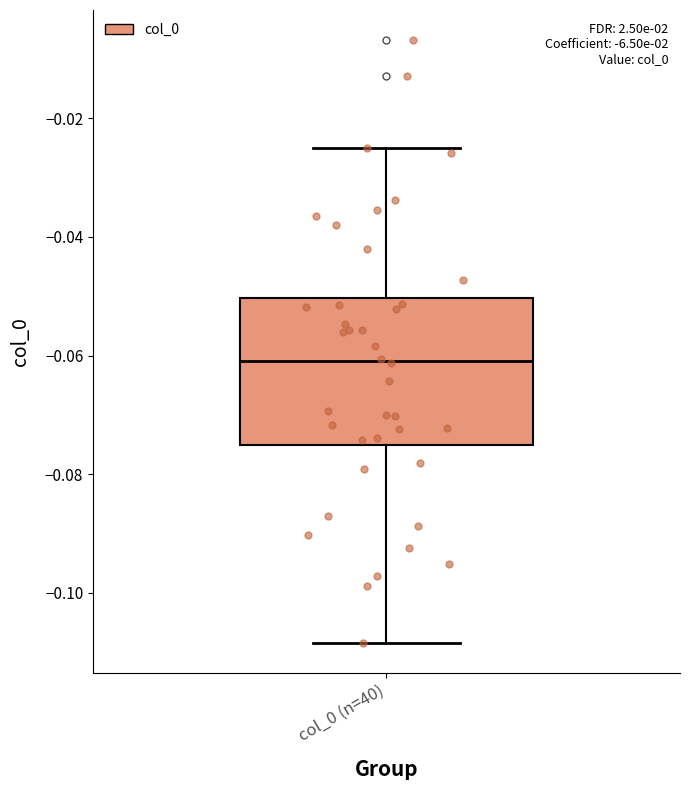

Transcribe this box plot: give where the median line is, the range the box spans, and where the two whiskers end, as read against the y-axis. The values are not printed on the chart, so give them approximately, as read against the axis.

median -0.060, box -0.076 to -0.050, whiskers -0.108 to -0.024